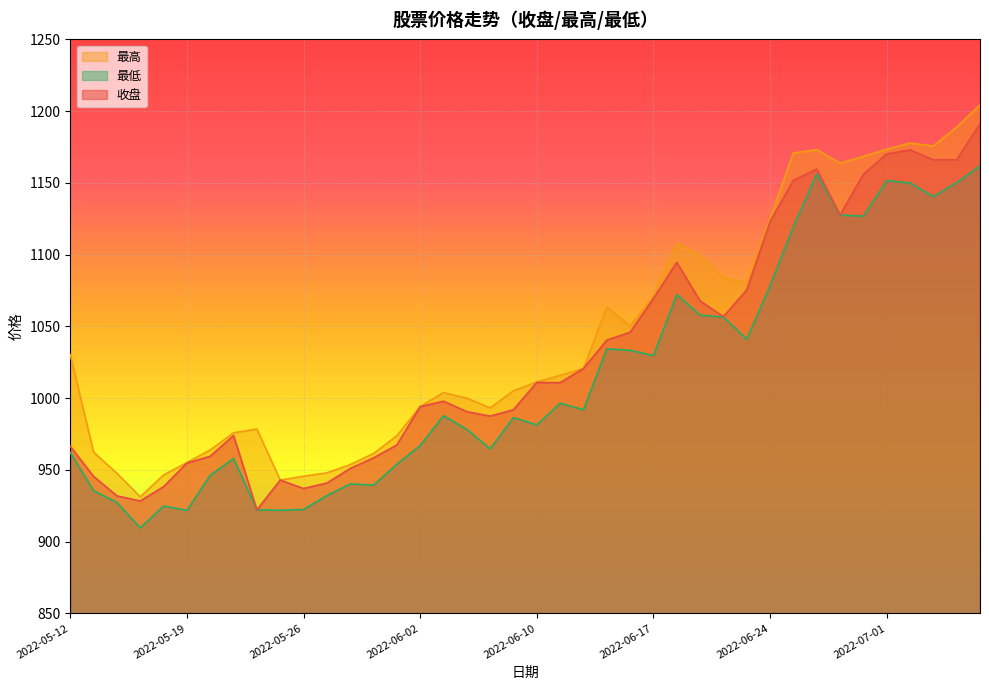

True or false: 最高 and 最低 intersect in this chart.

False